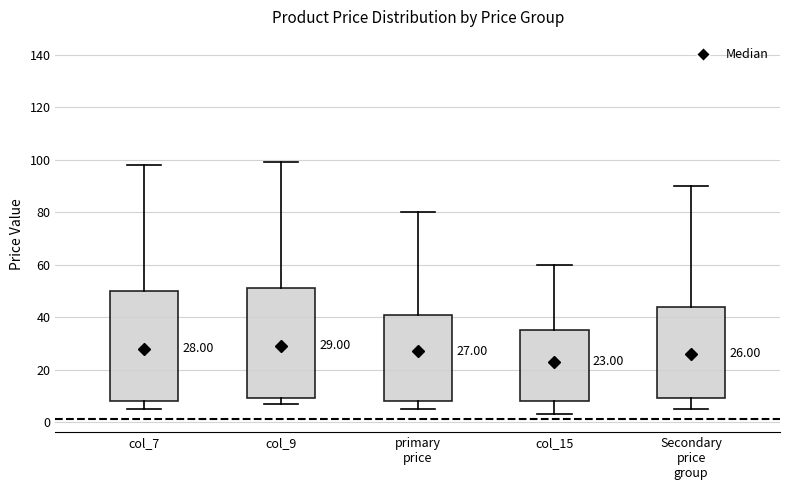

Which box's median line is the lowest?

col_15